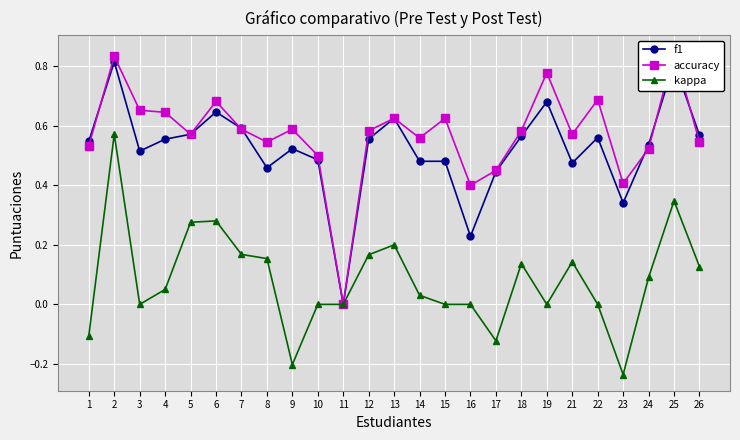

Which series has the largest total across all categories?

accuracy